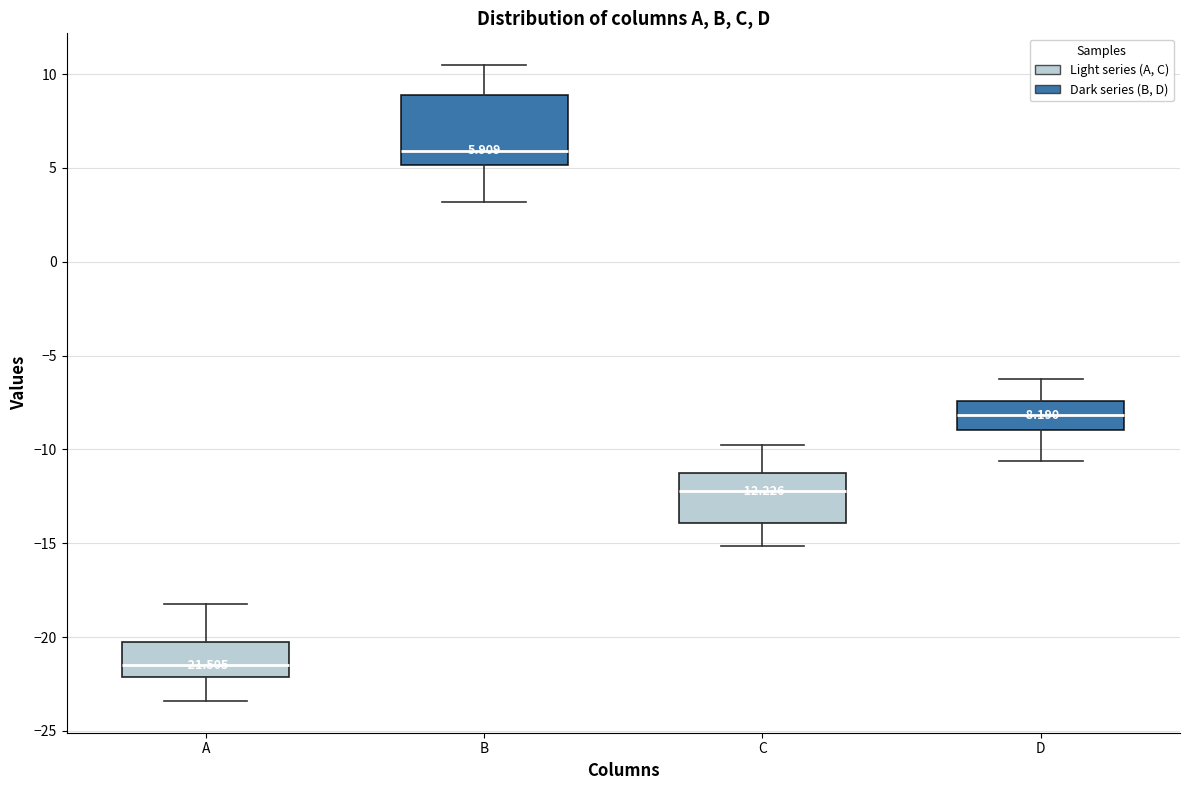

Which box has the highest median line?

B